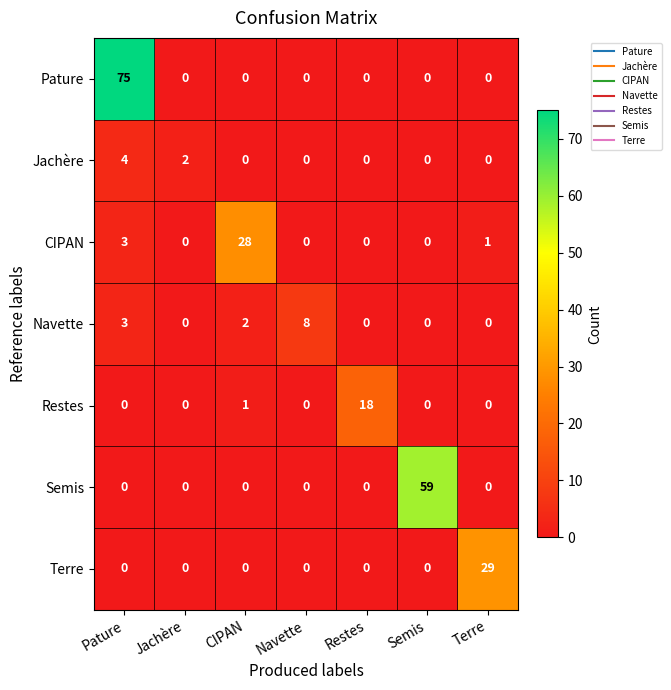

The Semis series shows 40 at Semis. True or false?

False